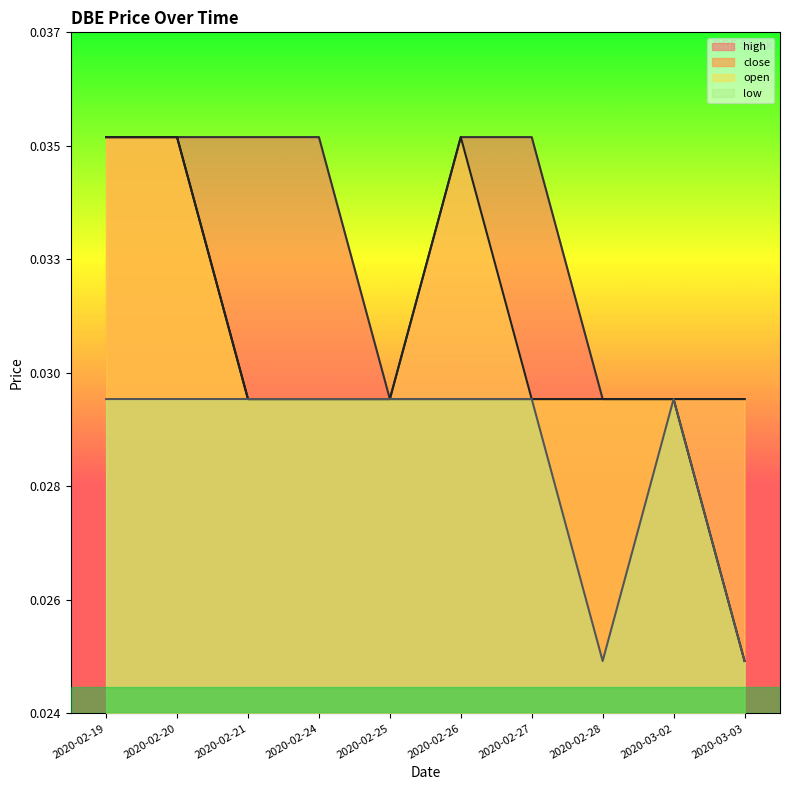

How many lines are shown in the chart?

4